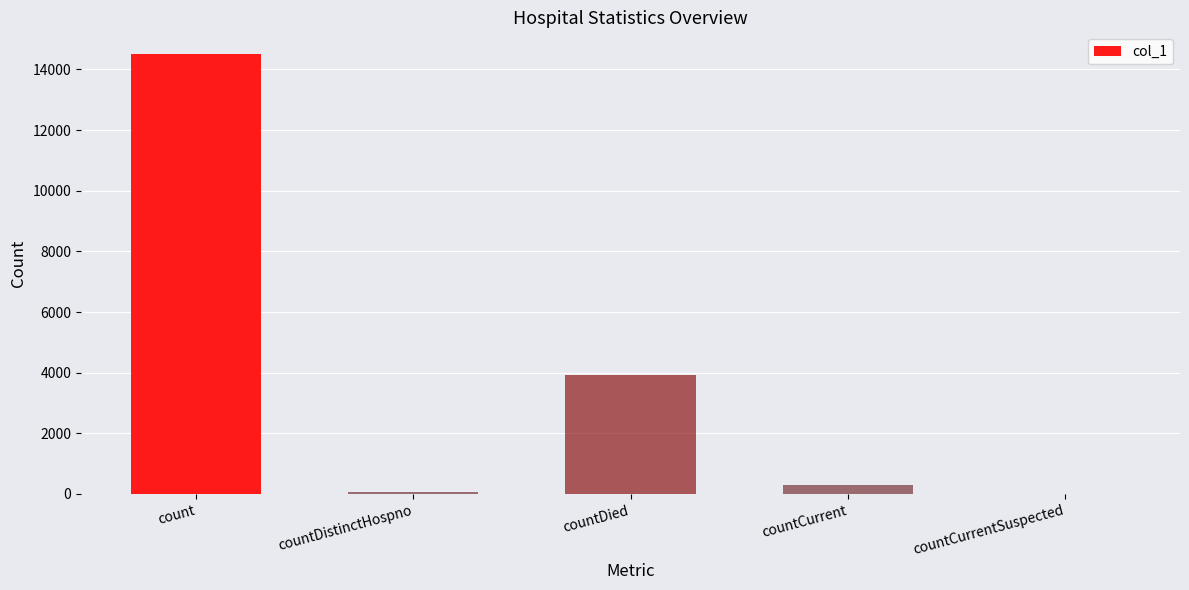

What is the change in value from countDistinctHospno to countCurrentSuspected?

-76